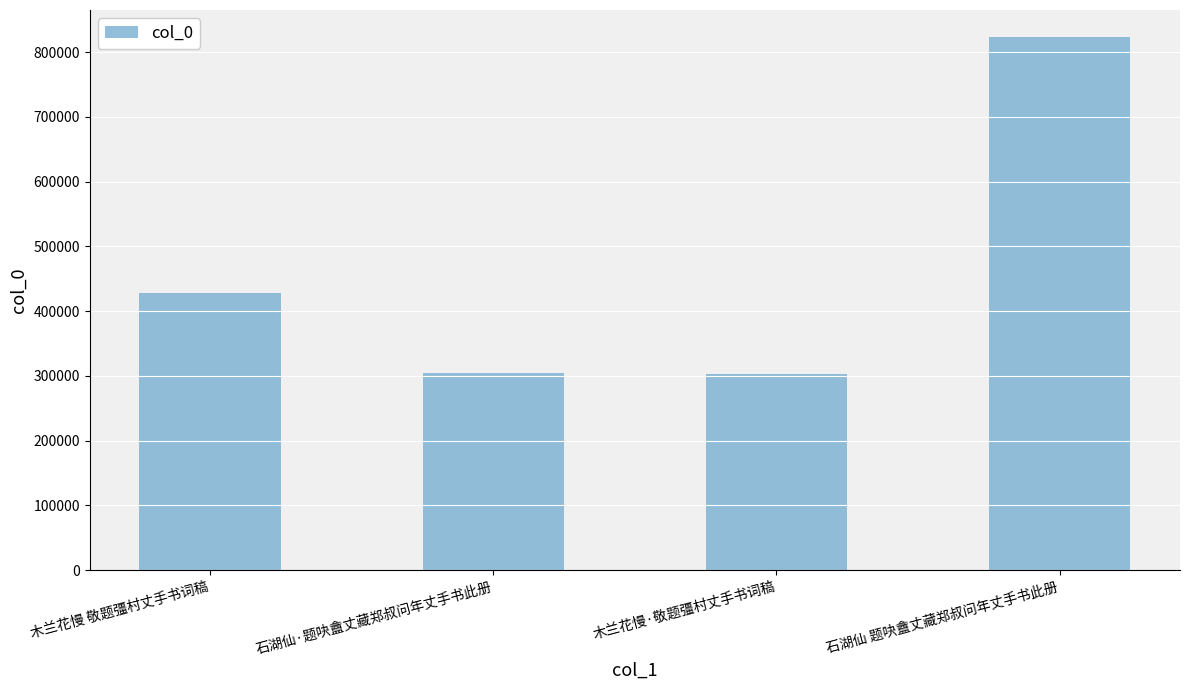

What is the value of the 3rd bar from the left?

302639